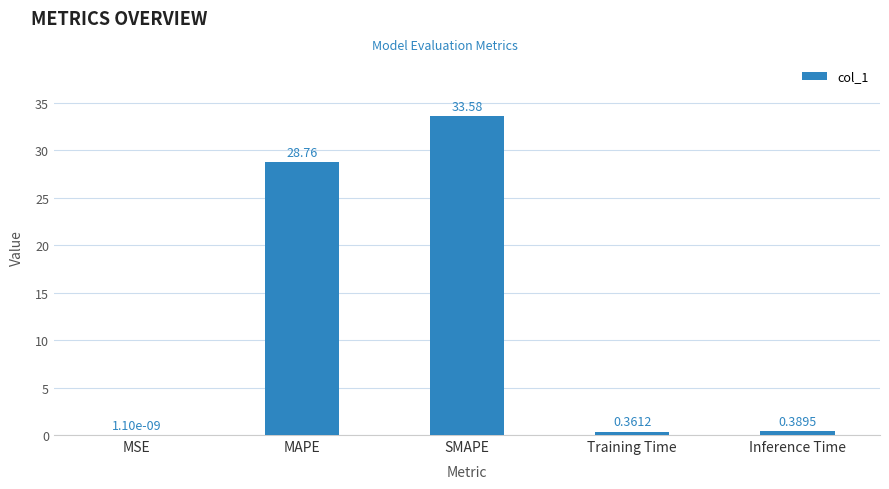

Which category has the highest value across all series?

SMAPE